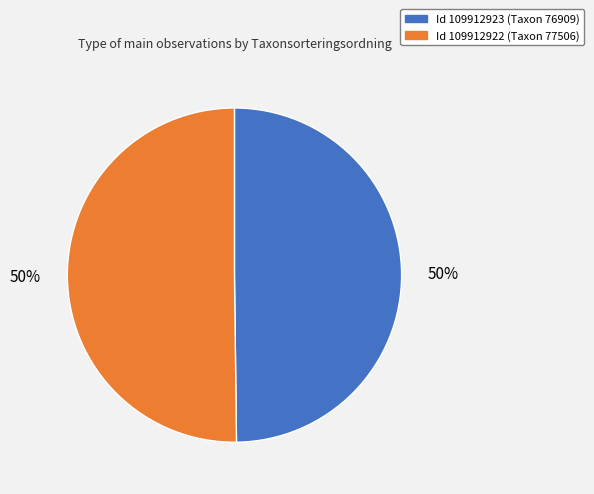

To the nearest percent, what is the average slice percentage?

50%